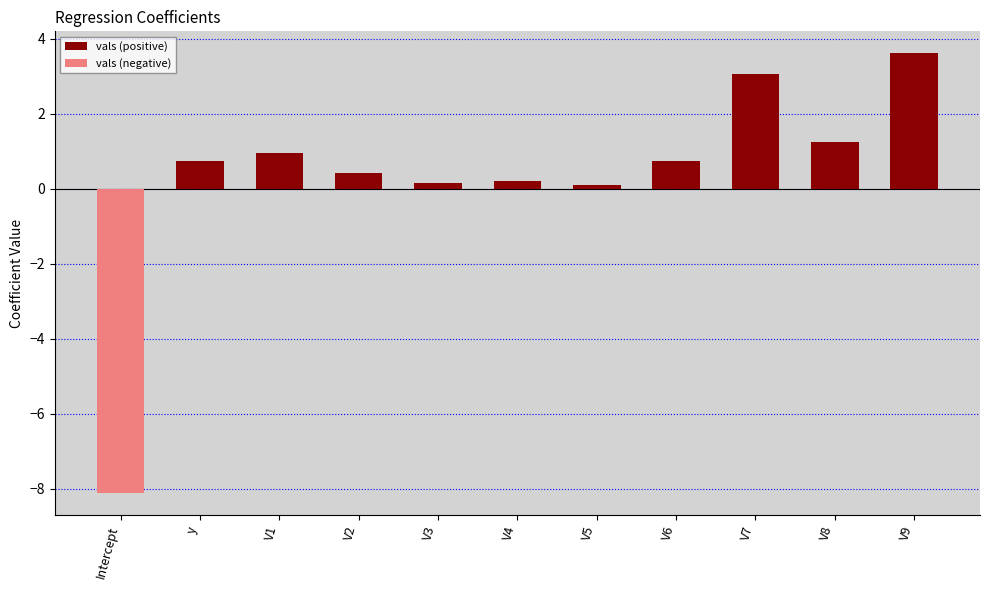

What is the label of the 3rd bar from the left?

V1